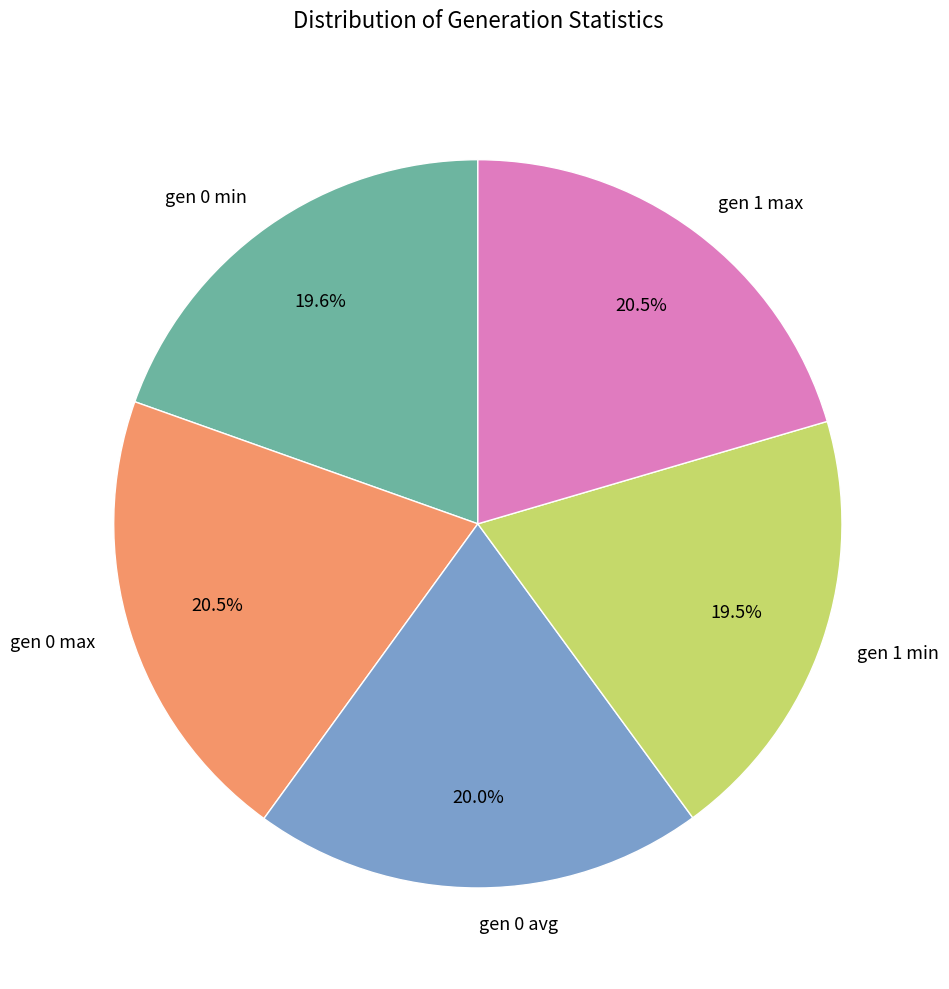

How much of the chart is everything except gen 0 min?

80.4%